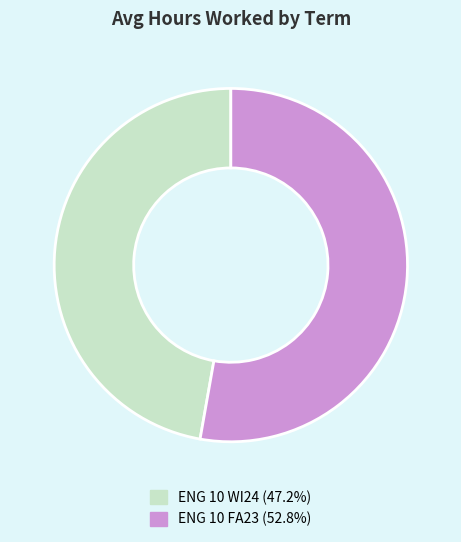

Is the sum of ENG 10 FA23 (52.8%) and ENG 10 WI24 (47.2%) greater than half?

Yes